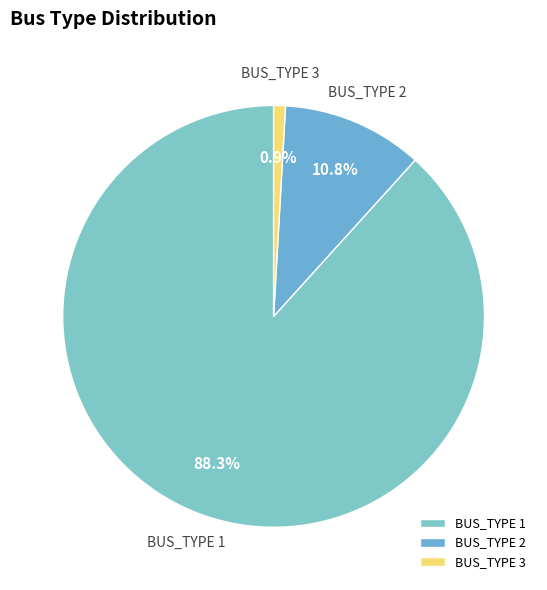

Approximately how many times larger is the value at BUS_TYPE 2 compared to BUS_TYPE 3?

12.0